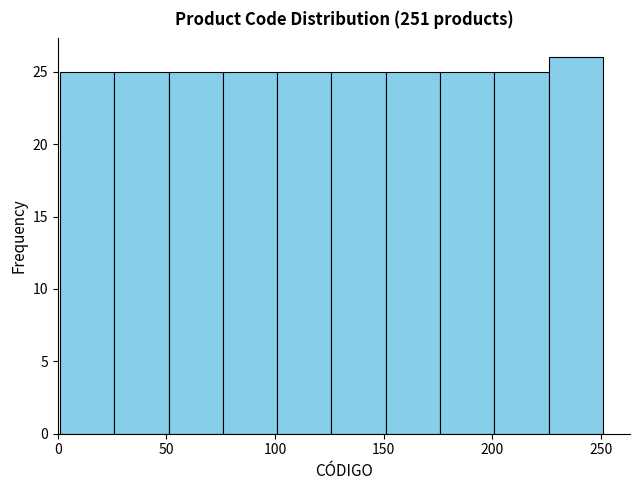

Reading left to right, list every bar in this chart as the range it spans on the x-axis followed by its height. Neither the bar edges nor the heights are printed on the chart, so give them approximately, as read against the axes.

1 to 26: 25
26 to 51: 25
51 to 76: 25
76 to 101: 25
101 to 126: 25
126 to 151: 25
151 to 176: 25
176 to 201: 25
201 to 226: 25
226 to 251: 26